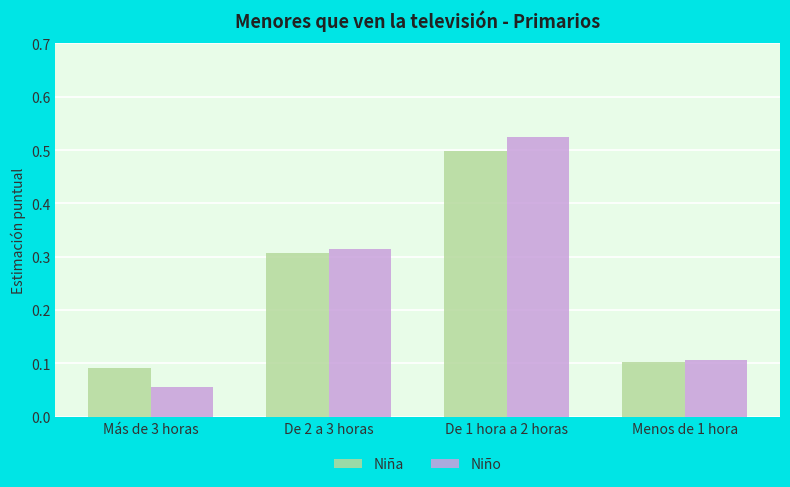

Which series has the largest range (max minus min)?

Niño